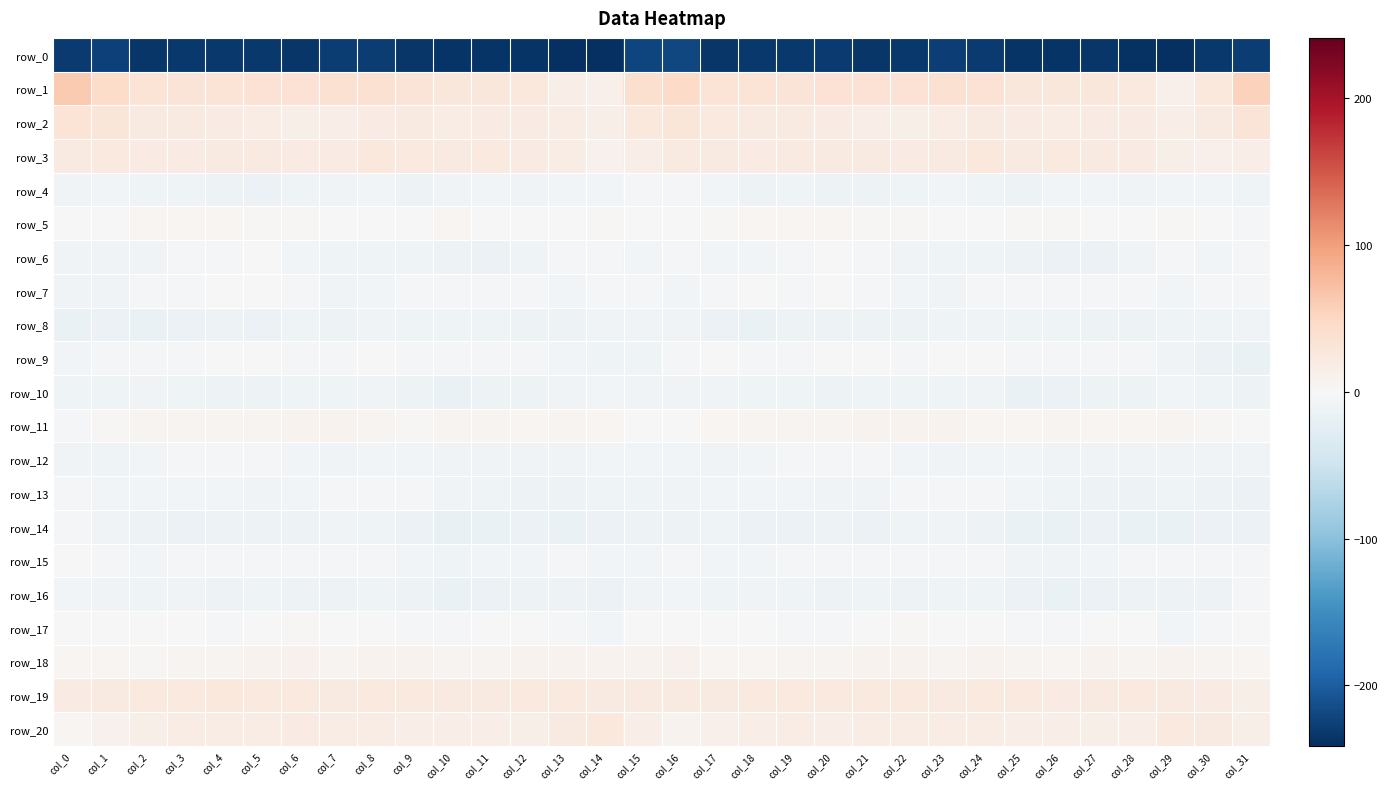

Reading left to right, list all the values displayed in this chart.

row_0: col_0=-231.1	col_1=-225.6	col_2=-234.8	col_3=-233.2	col_4=-232.5	col_5=-232.7	col_6=-234.1	col_7=-228.5	col_8=-228.1	col_9=-234.6	col_10=-237.0	col_11=-235.9	col_12=-235.8	col_13=-240.9	col_14=-239.8	col_15=-221.9	col_16=-219.8	col_17=-235.2	col_18=-233.7	col_19=-233.6	col_20=-231.5	col_21=-234.1	col_22=-232.4	col_23=-227.3	col_24=-230.5	col_25=-235.8	col_26=-237.1	col_27=-235.2	col_28=-237.9	col_29=-241.3	col_30=-232.1	col_31=-228.2
row_1: col_0=63.1	col_1=44.8	col_2=32.7	col_3=31.1	col_4=33.4	col_5=35.1	col_6=34.4	col_7=36.4	col_8=35.9	col_9=30.4	col_10=26.6	col_11=27.5	col_12=26.3	col_13=15.7	col_14=13.1	col_15=39.2	col_16=45.6	col_17=33.4	col_18=32.7	col_19=30.7	col_20=35.4	col_21=34.3	col_22=35.2	col_23=36.7	col_24=34.6	col_25=28.1	col_26=26.9	col_27=27.5	col_28=23.2	col_29=12.3	col_30=25.0	col_31=55.0
row_2: col_0=32.4	col_1=28.8	col_2=22.5	col_3=22.2	col_4=19.4	col_5=17.0	col_6=14.4	col_7=16.8	col_8=20.7	col_9=21.7	col_10=18.1	col_11=19.7	col_12=19.6	col_13=17.0	col_14=14.9	col_15=25.7	col_16=29.3	col_17=23.9	col_18=22.4	col_19=21.4	col_20=18.9	col_21=15.6	col_22=14.7	col_23=18.4	col_24=21.7	col_25=20.0	col_26=18.5	col_27=19.9	col_28=18.9	col_29=15.2	col_30=21.2	col_31=30.9
row_3: col_0=21.1	col_1=23.2	col_2=20.0	col_3=20.0	col_4=21.4	col_5=20.9	col_6=20.2	col_7=19.3	col_8=24.6	col_9=23.9	col_10=21.9	col_11=22.8	col_12=19.4	col_13=17.5	col_14=10.5	col_15=16.5	col_16=21.7	col_17=22.3	col_18=19.0	col_19=21.1	col_20=21.3	col_21=20.8	col_22=19.1	col_23=21.4	col_24=25.0	col_25=22.5	col_26=22.8	col_27=21.6	col_28=19.0	col_29=14.7	col_30=12.0	col_31=15.4
row_4: col_0=-7.9	col_1=-6.8	col_2=-10.0	col_3=-11.1	col_4=-11.5	col_5=-13.4	col_6=-10.2	col_7=-7.9	col_8=-7.4	col_9=-12.1	col_10=-8.3	col_11=-6.8	col_12=-9.2	col_13=-7.1	col_14=-6.9	col_15=-4.7	col_16=-3.7	col_17=-6.3	col_18=-11.4	col_19=-10.4	col_20=-12.8	col_21=-12.3	col_22=-10.0	col_23=-6.5	col_24=-9.6	col_25=-11.7	col_26=-7.0	col_27=-7.4	col_28=-9.0	col_29=-6.7	col_30=-7.2	col_31=-10.6
row_5: col_0=-0.6	col_1=0.1	col_2=3.8	col_3=5.2	col_4=5.2	col_5=3.0	col_6=3.3	col_7=1.6	col_8=1.3	col_9=1.6	col_10=4.1	col_11=1.2	col_12=0.7	col_13=1.1	col_14=2.5	col_15=0.7	col_16=0.6	col_17=2.8	col_18=4.4	col_19=5.5	col_20=4.5	col_21=2.8	col_22=2.7	col_23=1.4	col_24=1.5	col_25=2.2	col_26=3.3	col_27=1.2	col_28=0.4	col_29=2.0	col_30=0.9	col_31=-3.7
row_6: col_0=-7.7	col_1=-9.0	col_2=-7.6	col_3=-5.6	col_4=-2.1	col_5=-1.6	col_6=-6.5	col_7=-10.3	col_8=-10.1	col_9=-10.6	col_10=-12.5	col_11=-13.9	col_12=-10.5	col_13=-4.6	col_14=-5.4	col_15=-6.0	col_16=-5.5	col_17=-7.5	col_18=-7.0	col_19=-4.6	col_20=-0.9	col_21=-3.4	col_22=-8.2	col_23=-10.4	col_24=-9.9	col_25=-11.5	col_26=-13.3	col_27=-13.4	col_28=-8.0	col_29=-4.2	col_30=-7.2	col_31=-5.0
row_7: col_0=-8.7	col_1=-8.4	col_2=-2.4	col_3=-2.3	col_4=-1.3	col_5=-1.9	col_6=-5.4	col_7=-8.6	col_8=-6.0	col_9=-3.4	col_10=-3.0	col_11=-3.4	col_12=-4.7	col_13=-6.7	col_14=-3.4	col_15=-3.5	col_16=-6.8	col_17=-5.3	col_18=-1.8	col_19=-2.3	col_20=-1.0	col_21=-3.1	col_22=-7.2	col_23=-8.2	col_24=-4.6	col_25=-3.0	col_26=-3.2	col_27=-3.8	col_28=-5.6	col_29=-5.8	col_30=-4.2	col_31=-3.5
row_8: col_0=-16.0	col_1=-14.7	col_2=-15.6	col_3=-14.7	col_4=-11.8	col_5=-13.6	col_6=-11.2	col_7=-11.6	col_8=-9.0	col_9=-9.7	col_10=-9.6	col_11=-10.9	col_12=-12.5	col_13=-11.6	col_14=-9.1	col_15=-8.1	col_16=-8.0	col_17=-13.6	col_18=-15.7	col_19=-12.8	col_20=-13.1	col_21=-12.5	col_22=-11.6	col_23=-10.7	col_24=-8.9	col_25=-10.0	col_26=-10.0	col_27=-11.5	col_28=-12.6	col_29=-10.2	col_30=-11.0	col_31=-8.2
row_9: col_0=-5.9	col_1=-3.1	col_2=-4.0	col_3=-4.9	col_4=0.3	col_5=-1.5	col_6=-3.4	col_7=-4.1	col_8=0.4	col_9=-2.2	col_10=-4.1	col_11=-5.0	col_12=-4.2	col_13=-6.8	col_14=-10.9	col_15=-10.1	col_16=-3.7	col_17=-1.3	col_18=-5.4	col_19=-2.3	col_20=-0.4	col_21=-1.7	col_22=-4.9	col_23=-1.7	col_24=-0.1	col_25=-3.6	col_26=-4.5	col_27=-4.7	col_28=-4.7	col_29=-8.0	col_30=-14.8	col_31=-15.3
row_10: col_0=-10.2	col_1=-11.1	col_2=-9.1	col_3=-10.6	col_4=-11.6	col_5=-11.4	col_6=-9.6	col_7=-11.2	col_8=-8.8	col_9=-12.8	col_10=-16.0	col_11=-12.3	col_12=-12.0	col_13=-8.5	col_14=-7.4	col_15=-8.3	col_16=-8.4	col_17=-8.9	col_18=-9.7	col_19=-10.8	col_20=-12.0	col_21=-10.4	col_22=-10.2	col_23=-10.4	col_24=-9.1	col_25=-15.5	col_26=-14.5	col_27=-12.0	col_28=-11.4	col_29=-6.8	col_30=-10.5	col_31=-12.2
row_11: col_0=-2.5	col_1=2.3	col_2=5.8	col_3=6.8	col_4=6.4	col_5=7.2	col_6=8.7	col_7=8.0	col_8=5.7	col_9=3.5	col_10=6.3	col_11=6.0	col_12=3.8	col_13=5.7	col_14=4.5	col_15=1.2	col_16=1.0	col_17=5.3	col_18=5.9	col_19=6.8	col_20=6.6	col_21=7.9	col_22=8.4	col_23=7.7	col_24=4.4	col_25=4.1	col_26=7.0	col_27=4.8	col_28=4.2	col_29=6.1	col_30=1.9	col_31=-0.4
row_12: col_0=-8.9	col_1=-9.7	col_2=-7.4	col_3=-5.5	col_4=-4.2	col_5=-2.8	col_6=-6.3	col_7=-8.0	col_8=-6.4	col_9=-5.9	col_10=-7.6	col_11=-7.7	col_12=-8.5	col_13=-9.1	col_14=-7.5	col_15=-5.8	col_16=-7.1	col_17=-8.0	col_18=-6.9	col_19=-5.3	col_20=-2.7	col_21=-4.4	col_22=-7.3	col_23=-7.6	col_24=-5.9	col_25=-6.4	col_26=-8.0	col_27=-7.6	col_28=-9.2	col_29=-8.6	col_30=-8.0	col_31=-7.7
row_13: col_0=-4.7	col_1=-5.8	col_2=-5.9	col_3=-5.9	col_4=-7.2	col_5=-8.5	col_6=-6.0	col_7=-4.2	col_8=-4.6	col_9=-5.6	col_10=-9.1	col_11=-11.3	col_12=-12.2	col_13=-11.4	col_14=-10.4	col_15=-10.0	col_16=-8.4	col_17=-6.1	col_18=-5.9	col_19=-6.3	col_20=-7.8	col_21=-8.4	col_22=-4.6	col_23=-4.3	col_24=-4.6	col_25=-7.2	col_26=-9.7	col_27=-11.8	col_28=-12.4	col_29=-10.7	col_30=-11.5	col_31=-13.3
row_14: col_0=-4.7	col_1=-8.3	col_2=-12.8	col_3=-13.6	col_4=-12.1	col_5=-12.9	col_6=-12.1	col_7=-8.6	col_8=-9.7	col_9=-14.8	col_10=-17.0	col_11=-15.2	col_12=-14.7	col_13=-16.9	col_14=-14.8	col_15=-13.1	col_16=-11.6	col_17=-10.9	col_18=-13.4	col_19=-13.2	col_20=-12.0	col_21=-13.4	col_22=-10.8	col_23=-7.8	col_24=-11.8	col_25=-16.3	col_26=-16.7	col_27=-14.1	col_28=-16.2	col_29=-16.5	col_30=-13.5	col_31=-15.1
row_15: col_0=-1.1	col_1=-3.8	col_2=-7.3	col_3=-5.6	col_4=-3.6	col_5=-4.7	col_6=-5.3	col_7=-4.3	col_8=-4.0	col_9=-7.1	col_10=-10.1	col_11=-5.7	col_12=-5.7	col_13=-4.4	col_14=-6.5	col_15=-6.3	col_16=-5.6	col_17=-6.3	col_18=-7.1	col_19=-4.3	col_20=-4.1	col_21=-5.1	col_22=-4.8	col_23=-4.0	col_24=-4.5	col_25=-9.3	col_26=-8.2	col_27=-5.7	col_28=-5.1	col_29=-5.4	col_30=-5.5	col_31=-5.0
row_16: col_0=-6.0	col_1=-9.1	col_2=-9.8	col_3=-8.7	col_4=-11.8	col_5=-11.3	col_6=-12.2	col_7=-12.3	col_8=-10.1	col_9=-13.2	col_10=-15.5	col_11=-14.2	col_12=-12.9	col_13=-11.7	col_14=-14.1	col_15=-8.1	col_16=-5.9	col_17=-10.8	col_18=-8.5	col_19=-9.8	col_20=-11.8	col_21=-11.2	col_22=-13.1	col_23=-10.8	col_24=-11.0	col_25=-14.2	col_26=-15.3	col_27=-14.0	col_28=-12.0	col_29=-13.0	col_30=-11.6	col_31=-4.6
row_17: col_0=1.3	col_1=0.7	col_2=0.8	col_3=0.1	col_4=-4.4	col_5=-1.6	col_6=2.5	col_7=1.1	col_8=1.2	col_9=-2.2	col_10=-3.3	col_11=-0.4	col_12=0.4	col_13=-5.6	col_14=-6.1	col_15=0.7	col_16=1.1	col_17=-0.2	col_18=1.5	col_19=-1.9	col_20=-3.9	col_21=0.2	col_22=2.3	col_23=1.1	col_24=0.4	col_25=-3.0	col_26=-2.9	col_27=1.0	col_28=-1.8	col_29=-7.0	col_30=-3.0	col_31=0.4
row_18: col_0=5.1	col_1=5.4	col_2=3.4	col_3=5.8	col_4=6.5	col_5=8.1	col_6=9.8	col_7=7.2	col_8=9.0	col_9=8.0	col_10=6.1	col_11=6.8	col_12=8.2	col_13=7.6	col_14=7.6	col_15=9.3	col_16=10.9	col_17=4.0	col_18=4.3	col_19=6.4	col_20=6.8	col_21=9.2	col_22=8.7	col_23=7.5	col_24=9.3	col_25=7.3	col_26=5.5	col_27=8.3	col_28=7.3	col_29=8.1	col_30=7.1	col_31=5.3
row_19: col_0=19.8	col_1=21.8	col_2=23.1	col_3=23.5	col_4=24.6	col_5=22.8	col_6=23.8	col_7=21.6	col_8=23.4	col_9=23.7	col_10=21.7	col_11=20.8	col_12=22.6	col_13=23.4	col_14=21.1	col_15=21.6	col_16=21.3	col_17=22.1	col_18=23.4	col_19=23.8	col_20=24.3	col_21=23.0	col_22=22.8	col_23=22.0	col_24=23.8	col_25=23.0	col_26=20.6	col_27=21.7	col_28=23.1	col_29=22.3	col_30=20.2	col_31=14.4
row_20: col_0=4.8	col_1=10.3	col_2=14.5	col_3=17.9	col_4=17.4	col_5=17.4	col_6=19.0	col_7=17.2	col_8=18.0	col_9=16.7	col_10=15.8	col_11=15.3	col_12=14.7	col_13=21.1	col_14=25.0	col_15=15.9	col_16=8.1	col_17=12.6	col_18=16.0	col_19=18.3	col_20=16.7	col_21=18.2	col_22=18.2	col_23=17.4	col_24=18.0	col_25=15.5	col_26=15.7	col_27=14.8	col_28=16.4	col_29=23.6	col_30=22.3	col_31=13.9